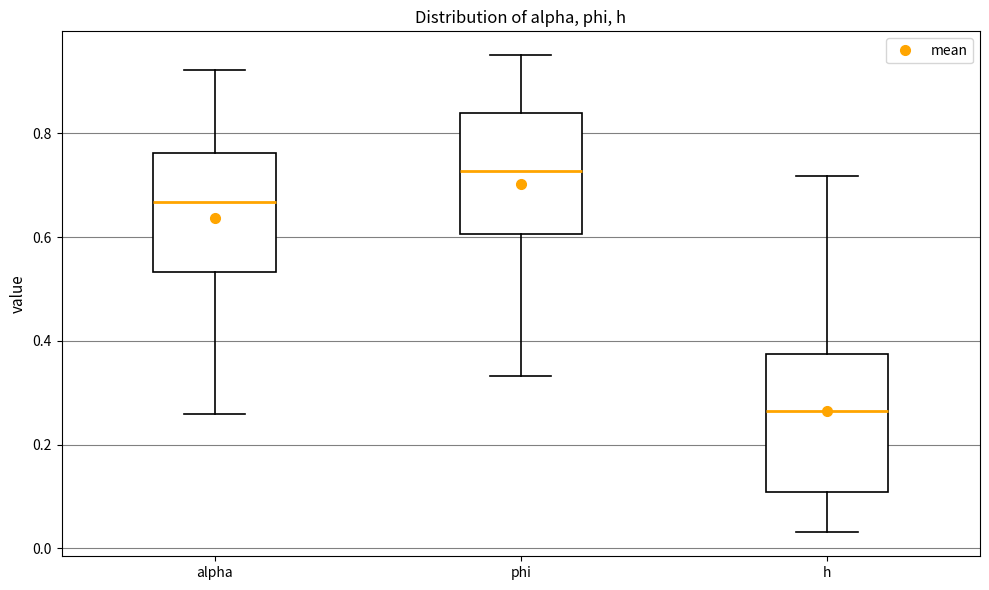

Where is the lower edge of the box for alpha on the y-axis? The values are not printed on the chart, so give them approximately, as read against the axis.

0.54